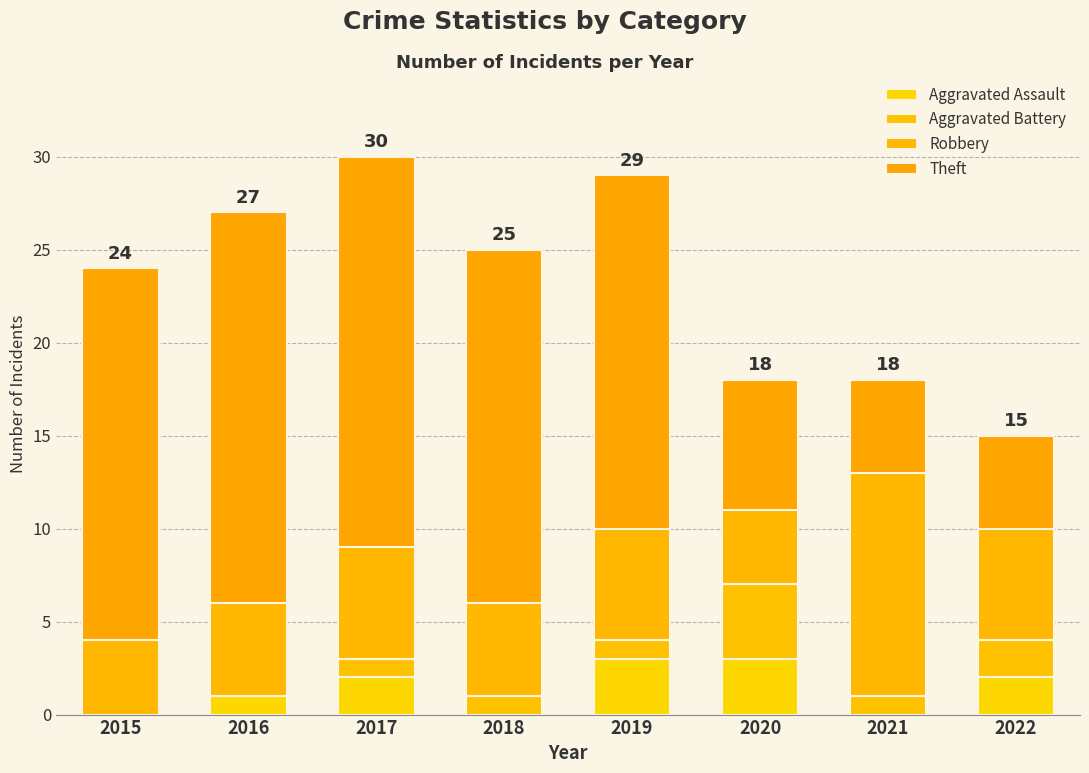

Where does the Theft series first go above 19?

2015